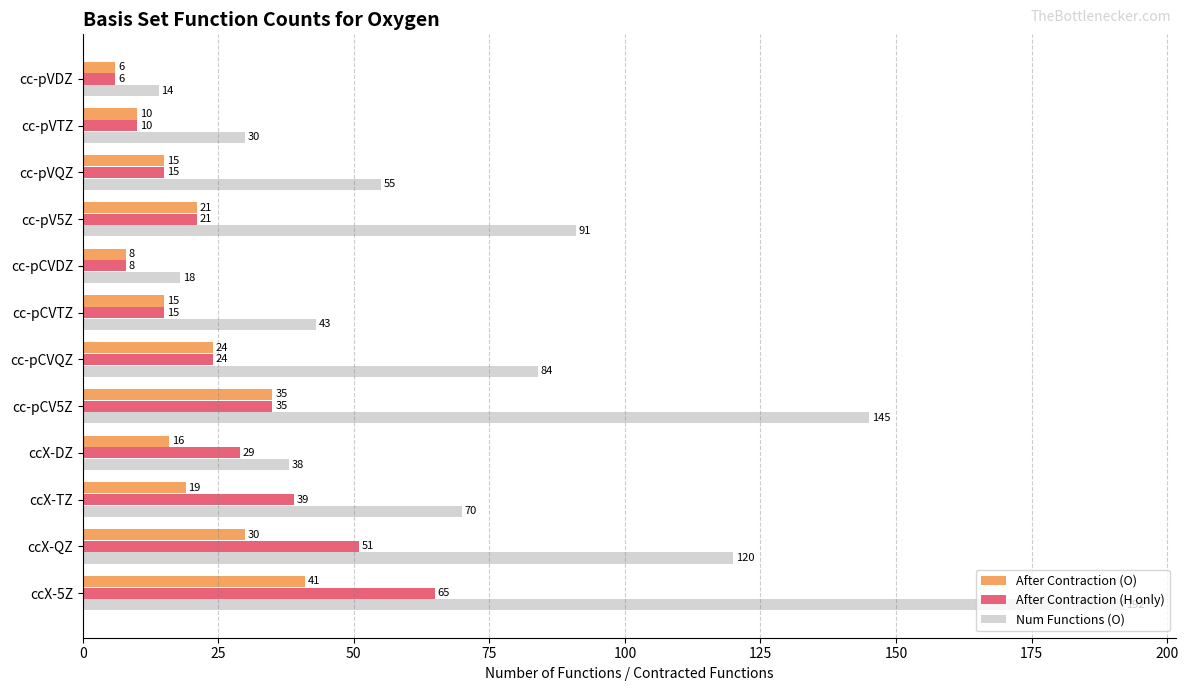

True or false: After Contraction (H only) has a value of 8 at cc-pCVDZ.

True